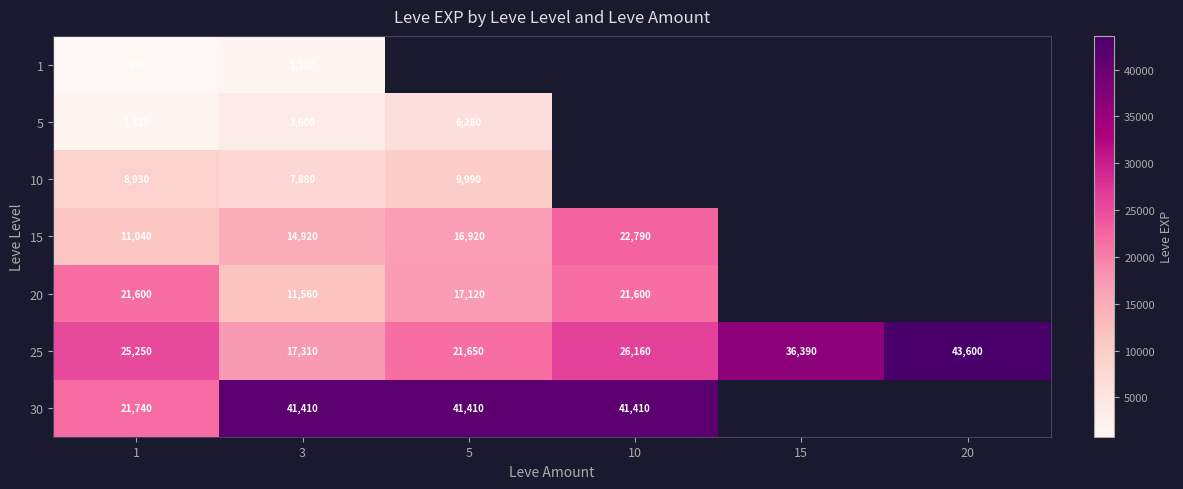

At which category does the chart reach its peak across all series?

20